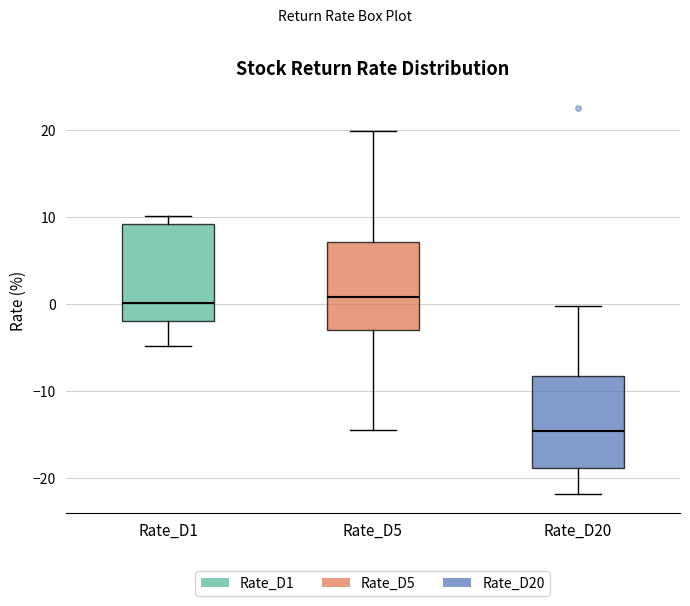

Where does the lower whisker of the box for Rate_D5 end on the y-axis? The values are not printed on the chart, so give them approximately, as read against the axis.

-14